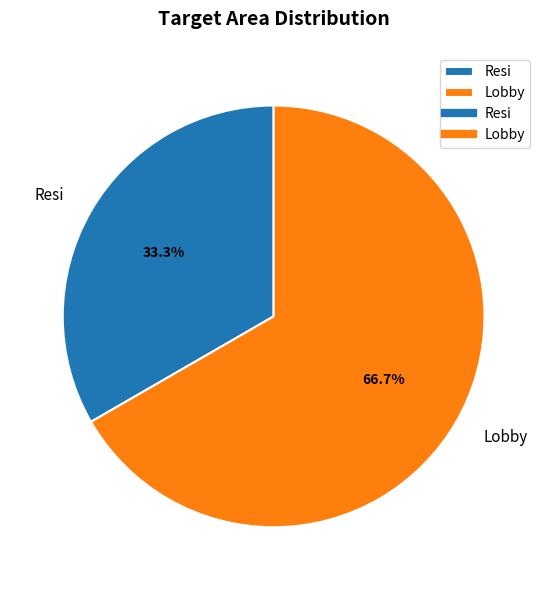

To the nearest percent, what percentage of the pie is Resi?

33%